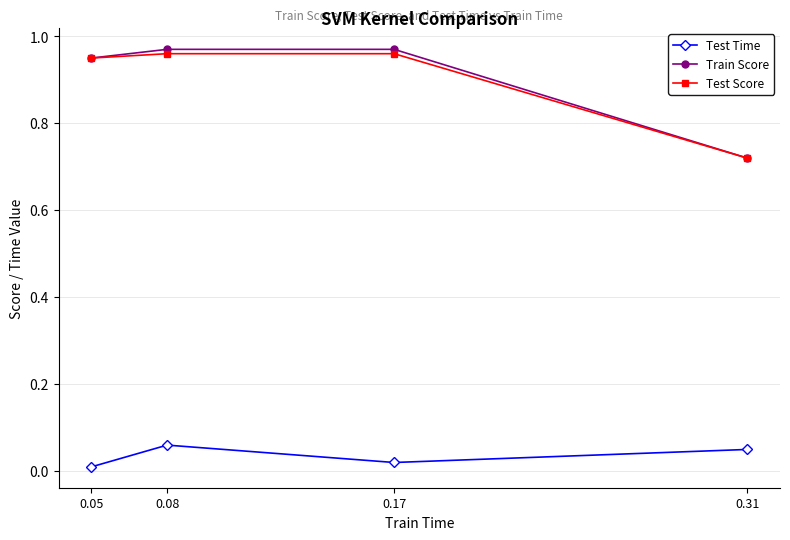

The value of Test Score at 0.08 is 0.3. True or false?

False